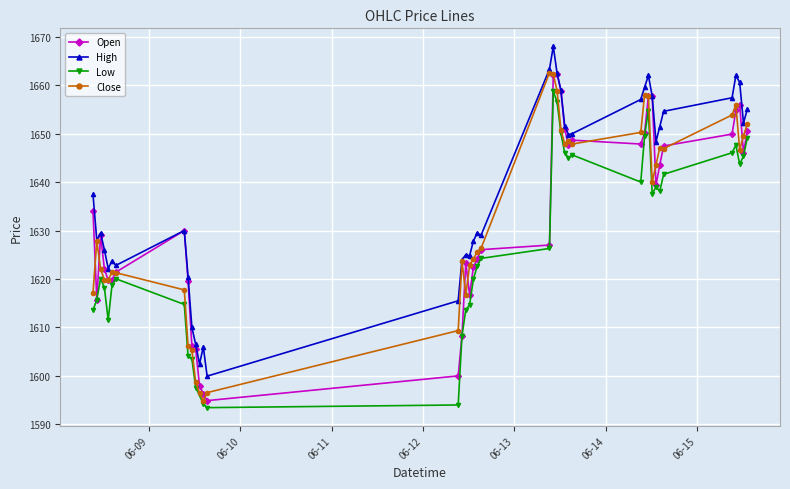

What is the minimum value shown in the chart?

1593.4